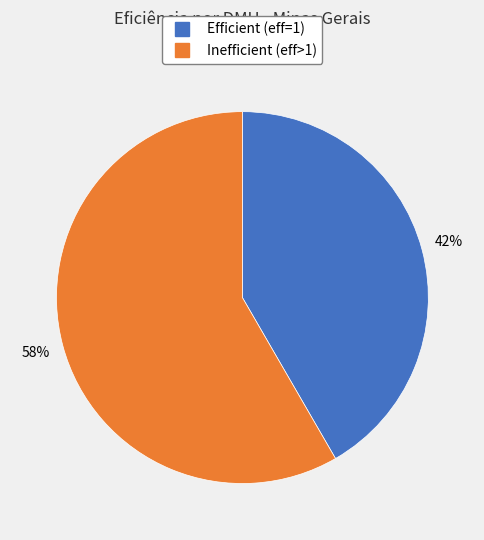

To the nearest percent, what is the average slice percentage?

50%